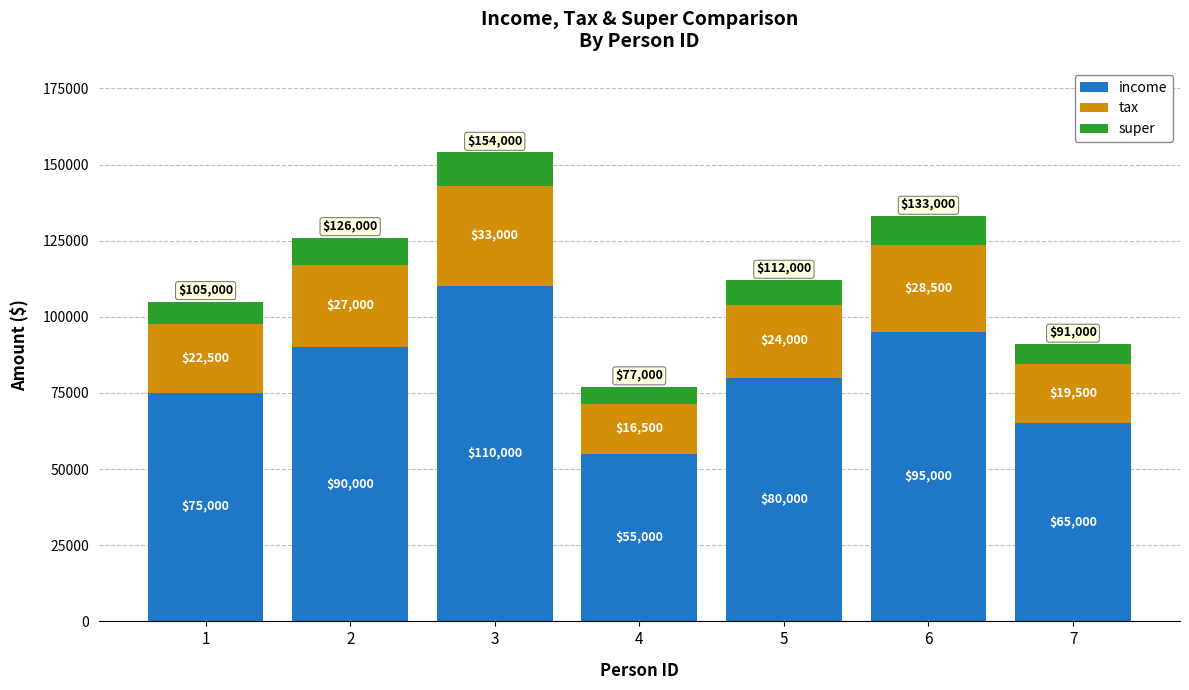

List the labels in order of income value, largest first.

3, 6, 2, 5, 1, 7, 4